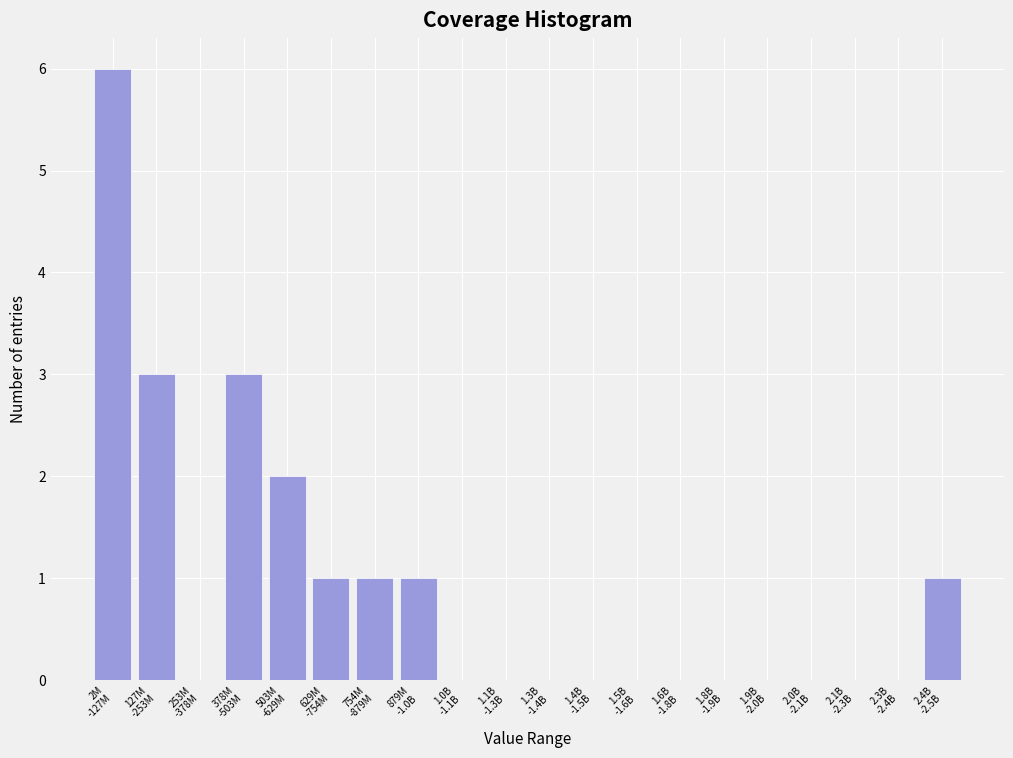

What is the sum of all values?

18